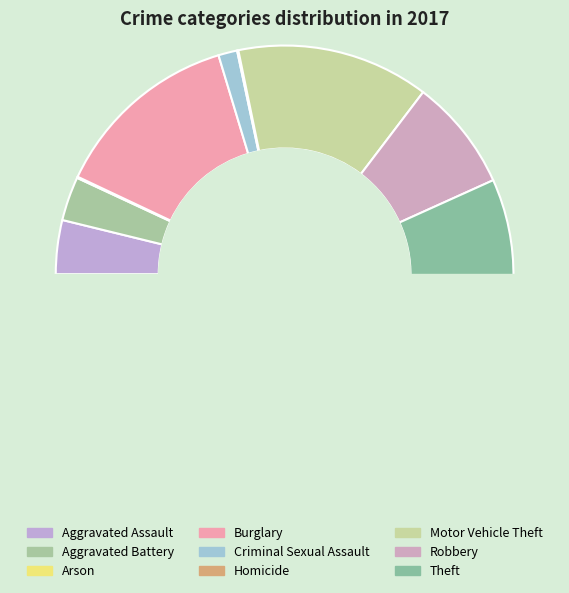

What percentage is the Aggravated Assault slice, to the nearest percent?

4%